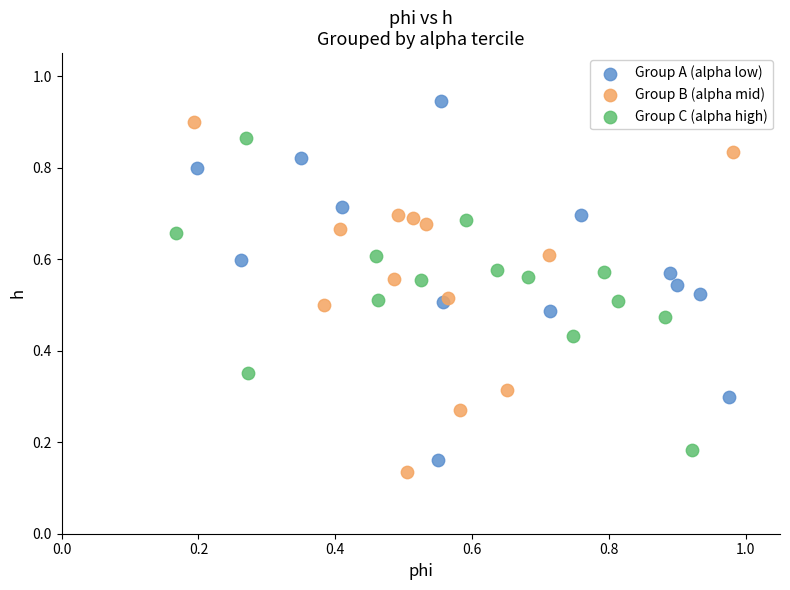

Which series contains the lowest Y value?

Group B (alpha mid)